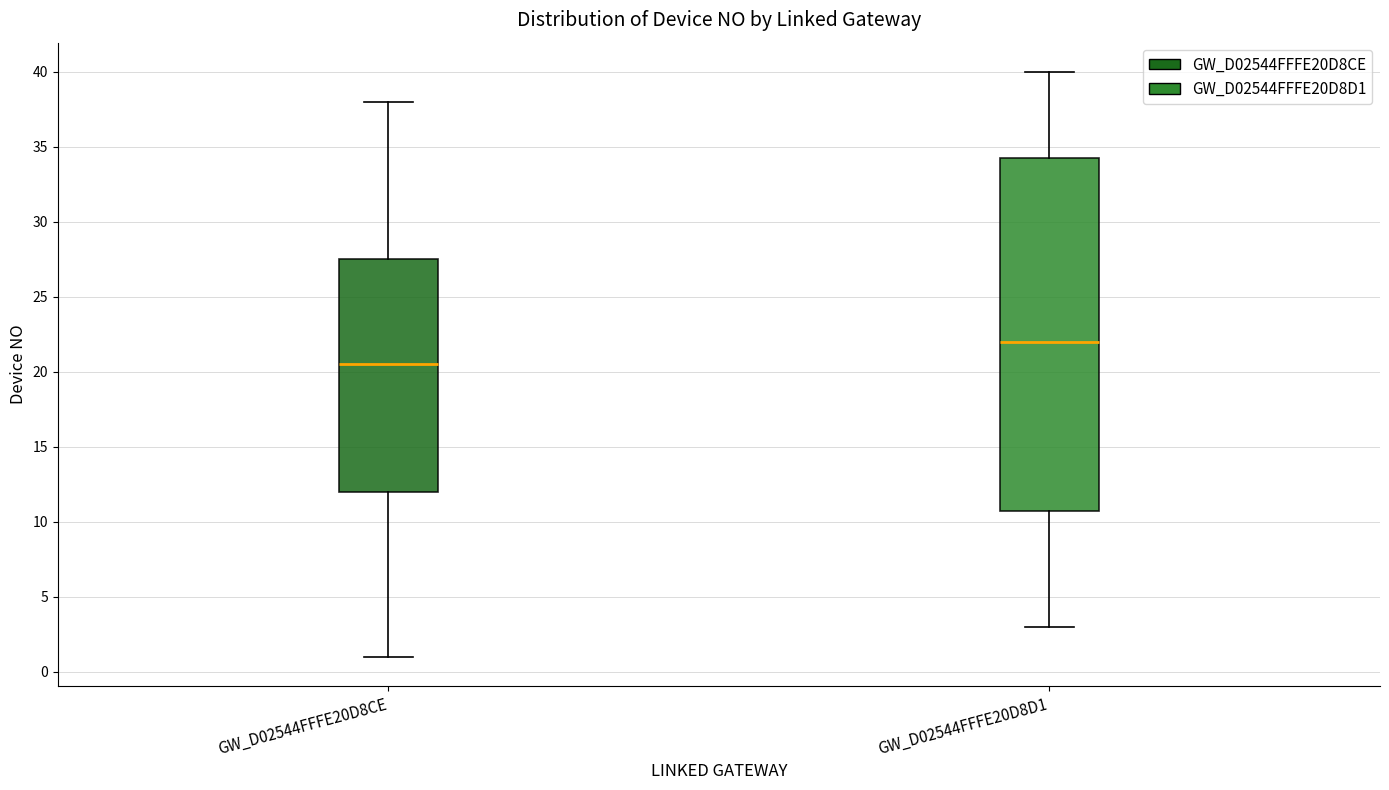

Reading left to right, read every box against the y-axis: the position of its median line, the range the box covers, and the ends of its whiskers. The values are not printed on the chart, so give them approximately, as read against the axis.

GW_D02544FFFE20D8CE: median 20.5, box 12.0 to 27.5, whiskers 1.0 to 38.0
GW_D02544FFFE20D8D1: median 22.0, box 11.0 to 34.5, whiskers 3.0 to 40.0